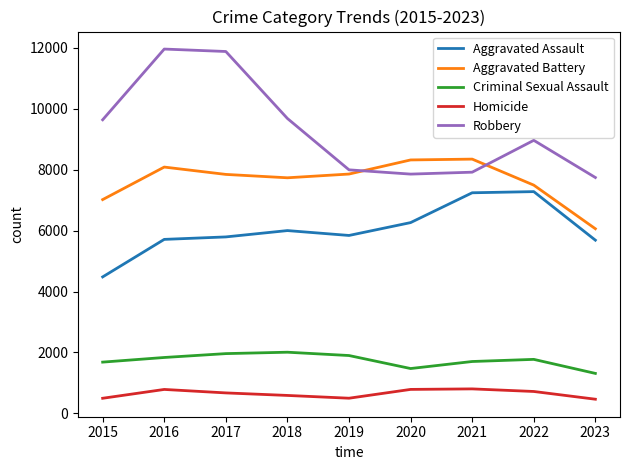

List the series in order of their peak value, lowest first.

Homicide, Criminal Sexual Assault, Aggravated Assault, Aggravated Battery, Robbery